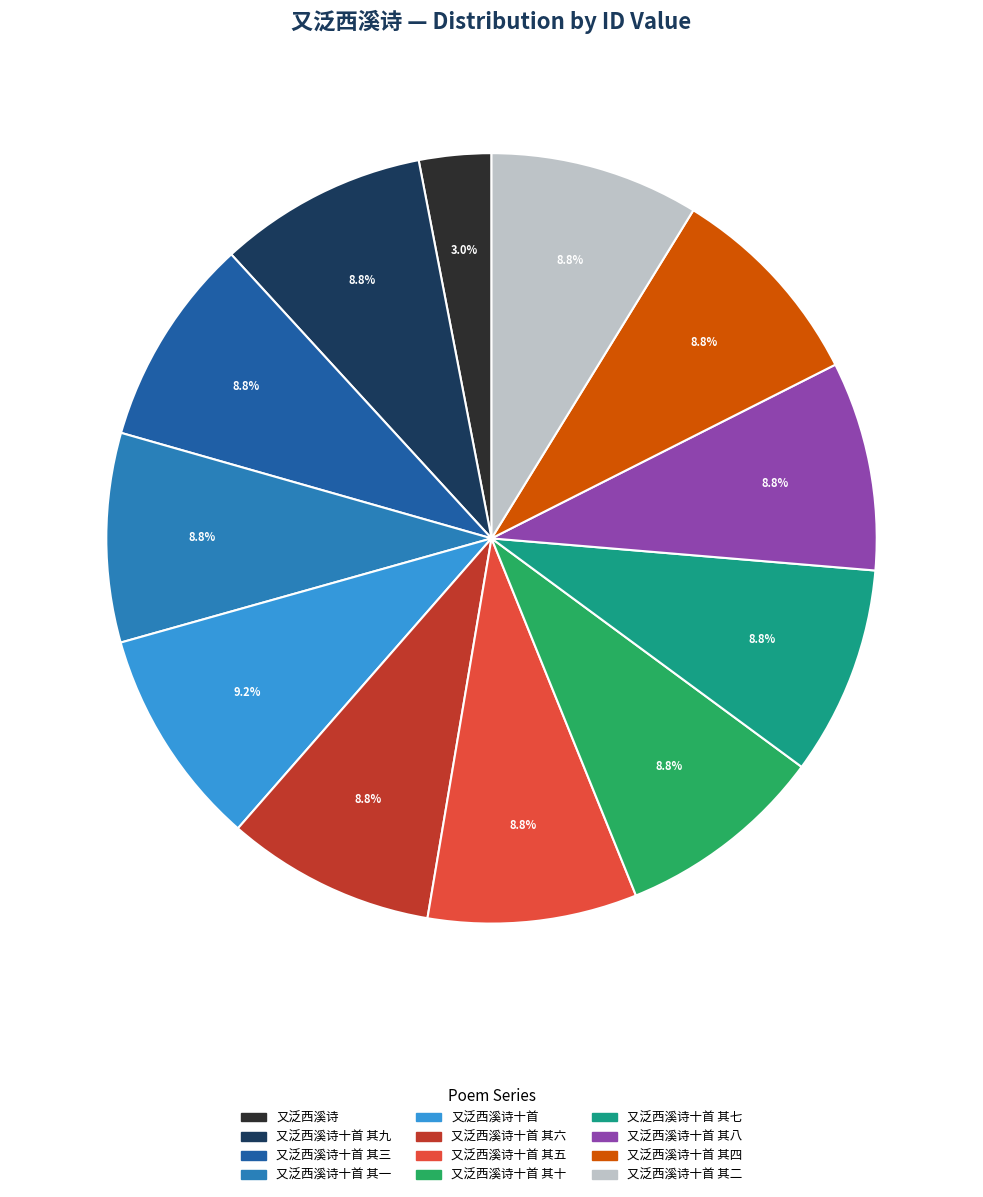

Count the number of slices in the pie.

12